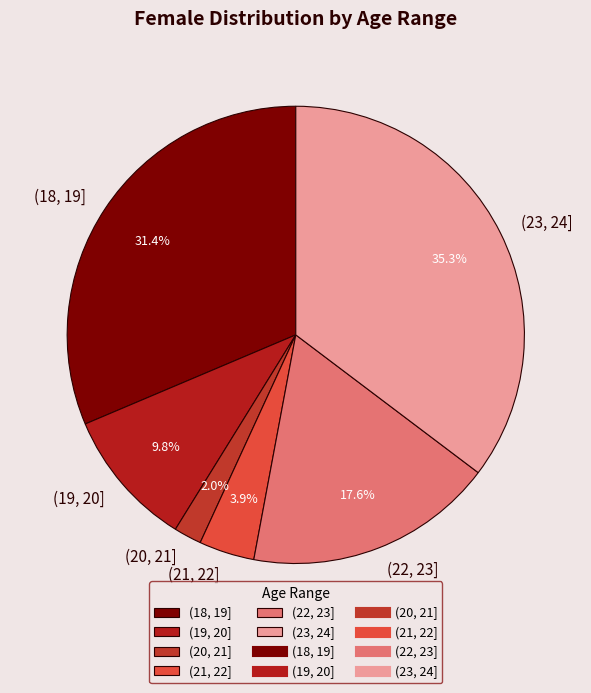

The (21, 22] slice represents 4% of the pie. True or false?

True